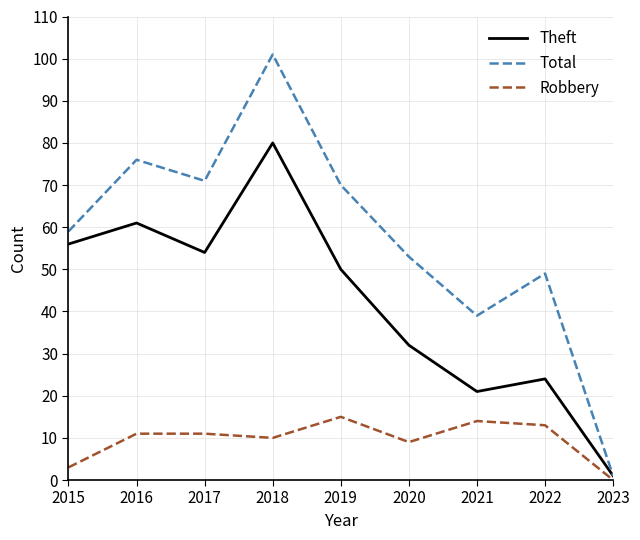

At how many categories does at least one series exceed 40?

7